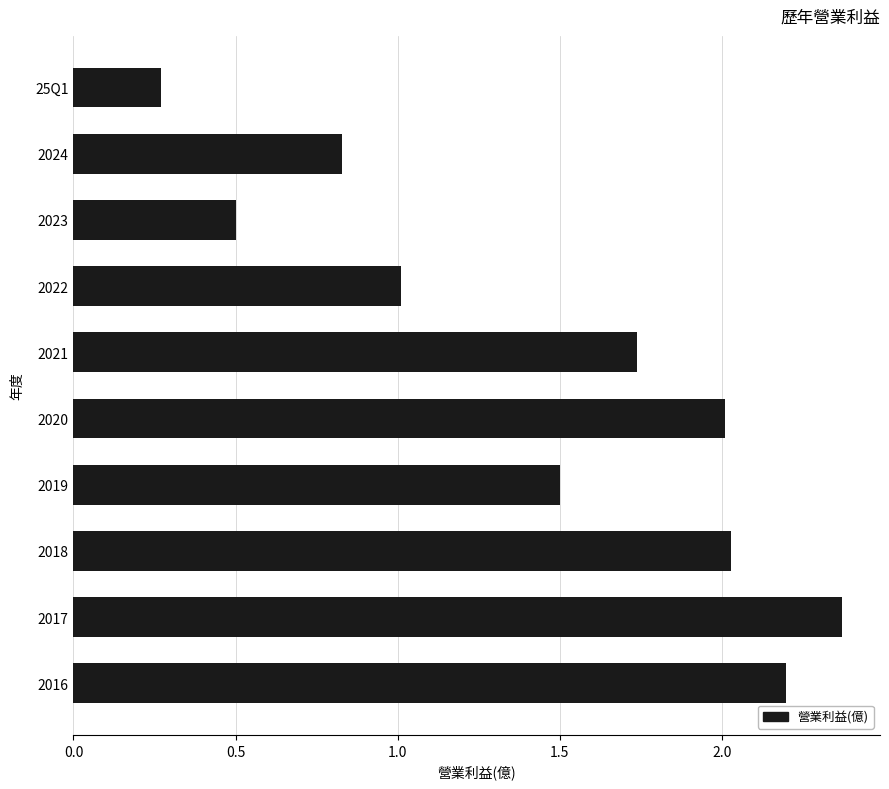

What is the value of the 10th bar from the top?

2.2